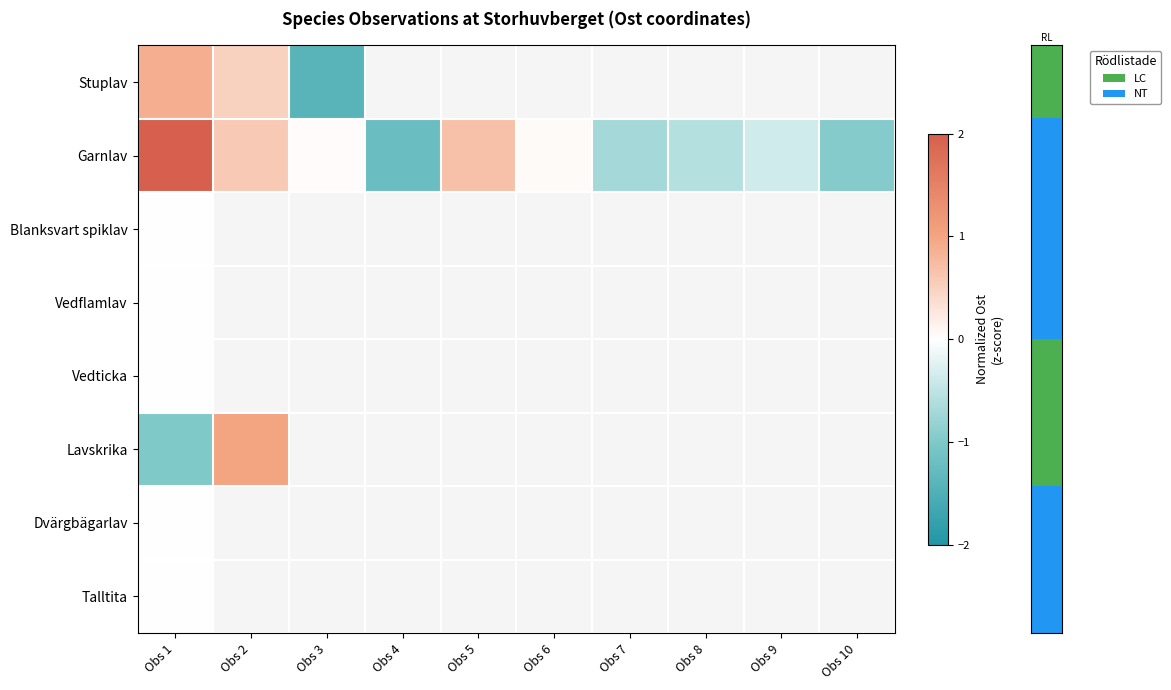

Which category has the lowest value in the row_1 series?

Obs 4